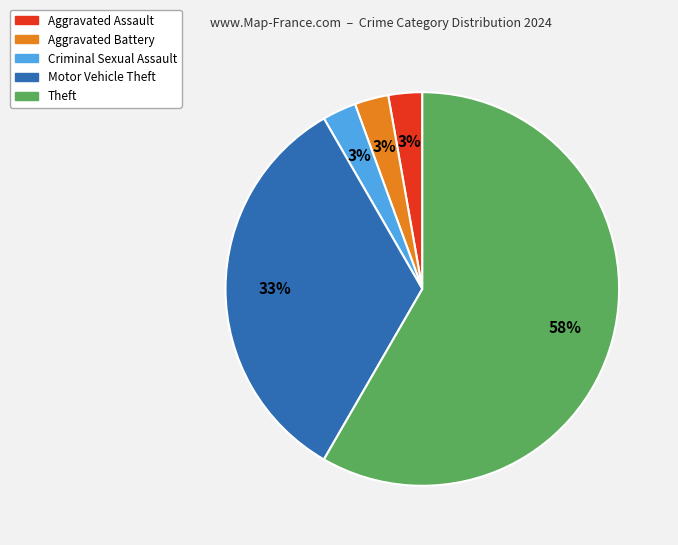

Is there any slice that represents more than half of the pie?

Yes